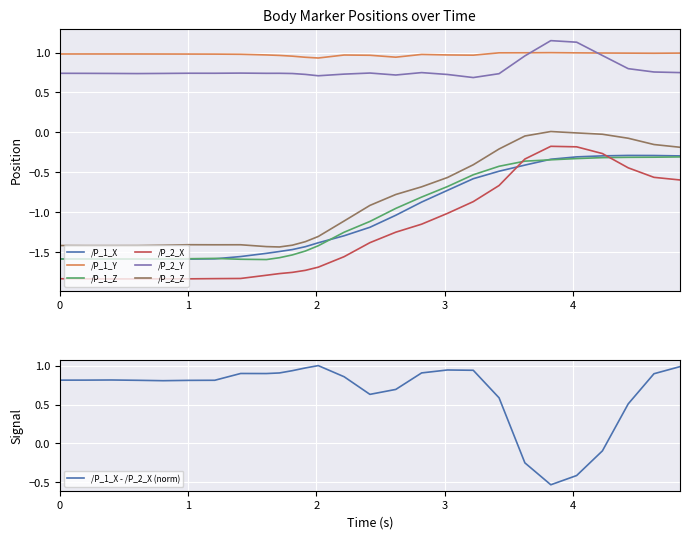

True or false: /P_1_X and /P_2_Y cross at least once.

False